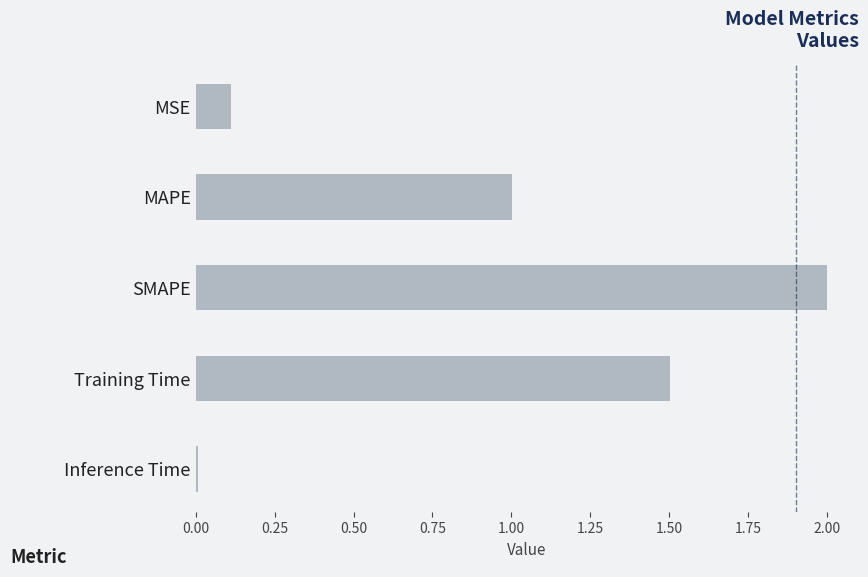

True or false: the data shows 1.5 at Training Time.

True